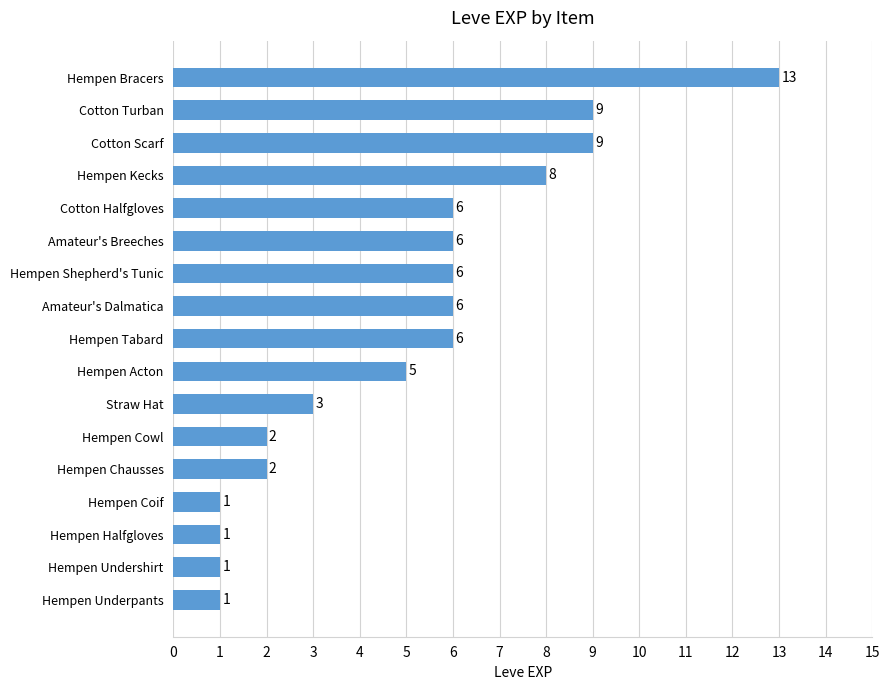

What is the maximum value shown in the chart?

13